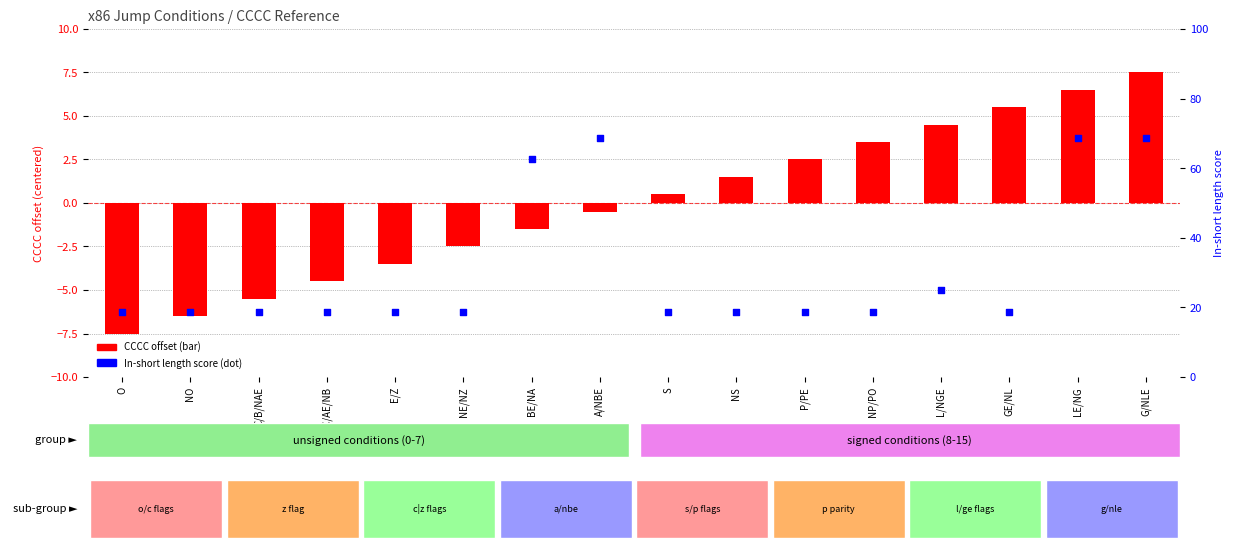

Which series contains the lowest Y value?

CCCC offset